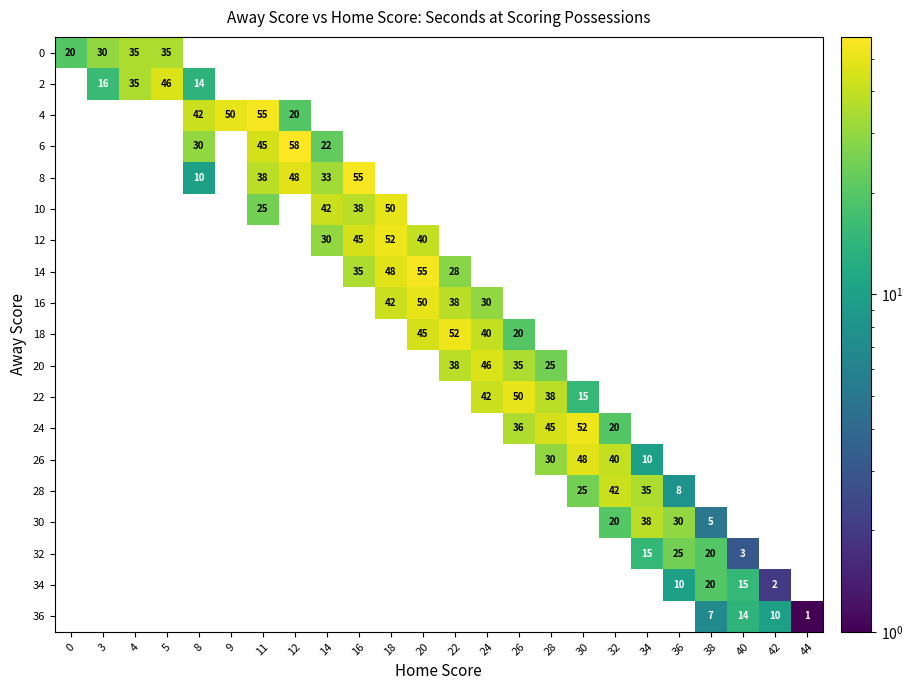

The value of 6 at 8 is 30. True or false?

True